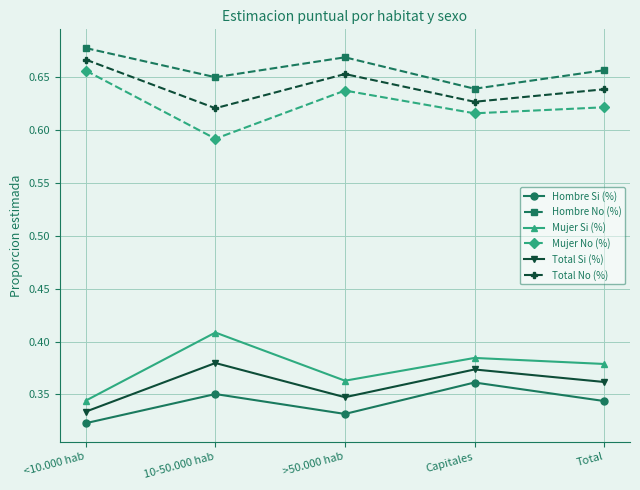

How many interior local valleys does the Mujer Si (%) series have?

1